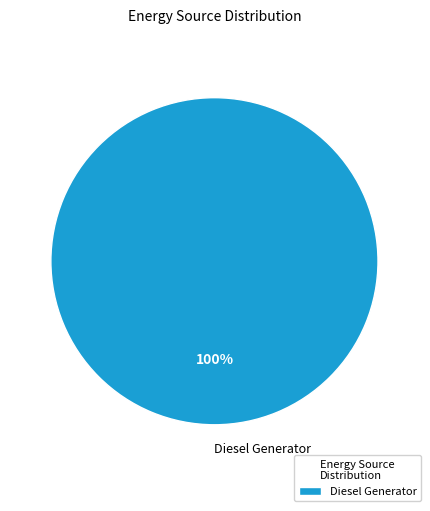

The Diesel Generator slice represents 100% of the pie. True or false?

True